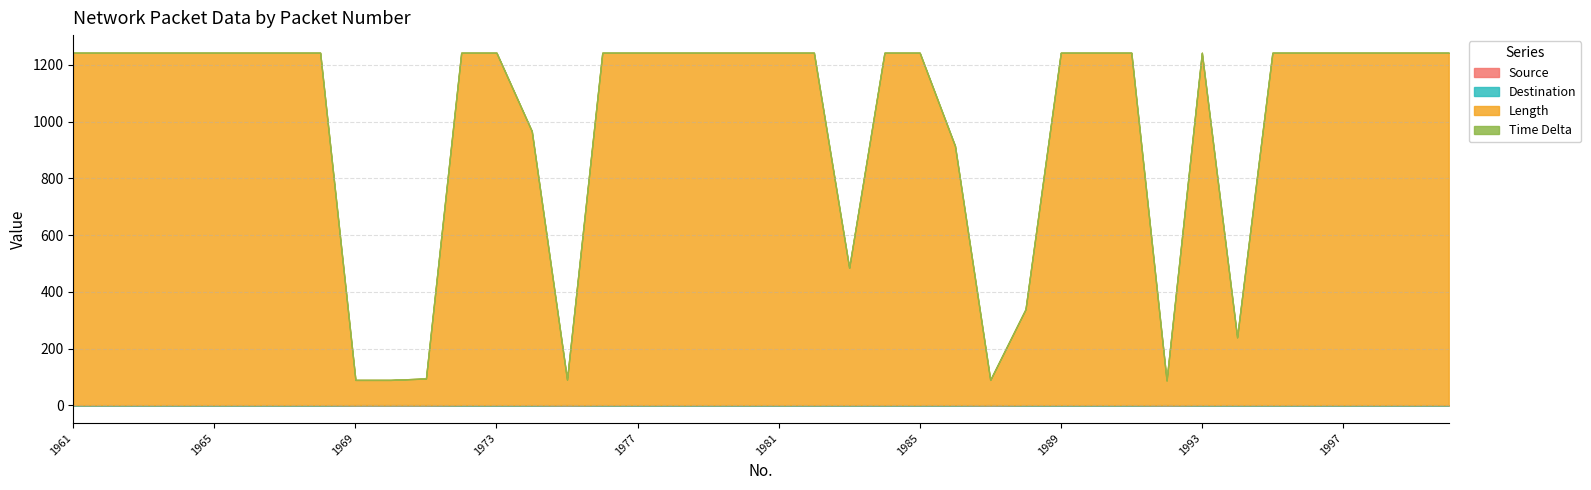

True or false: Length and Destination cross at least once.

False